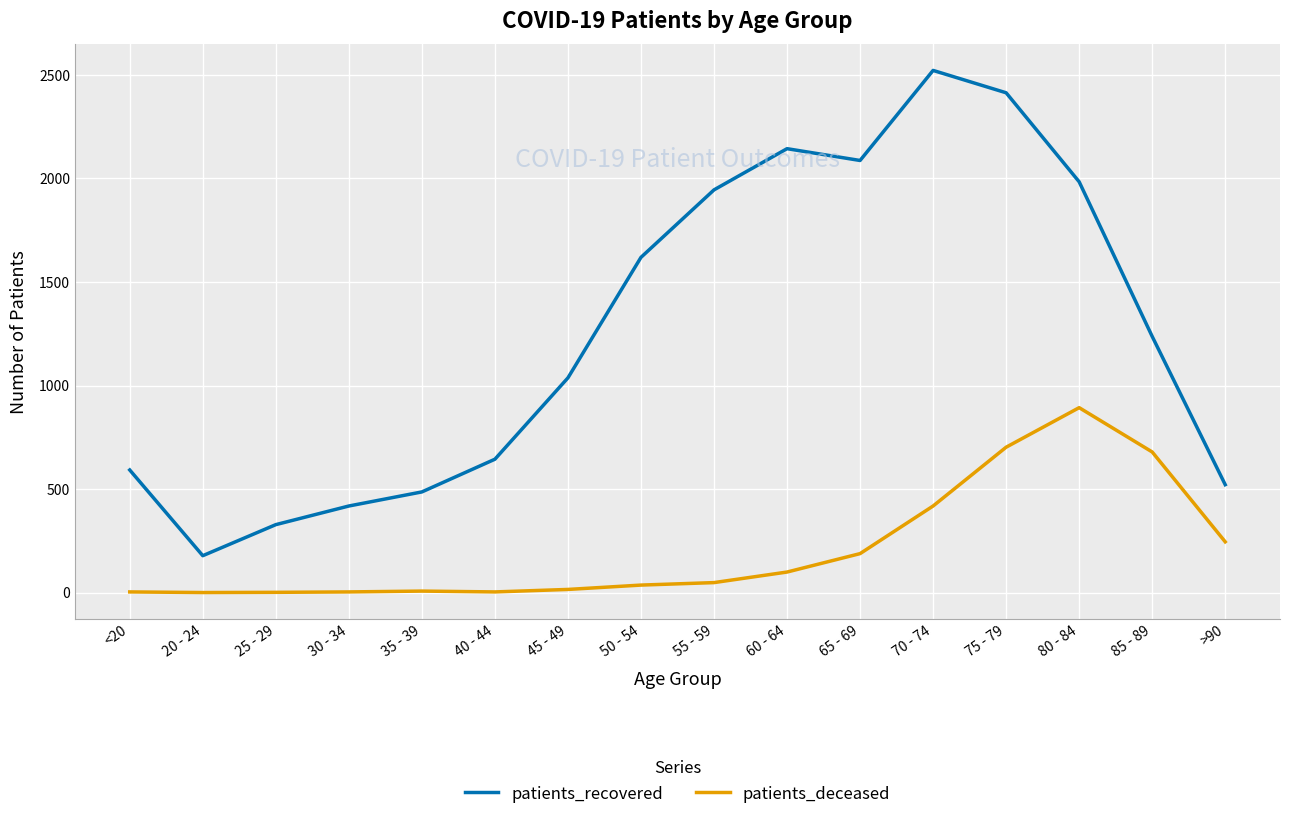

What is the difference between the highest and lowest values at 85 - 89?

558